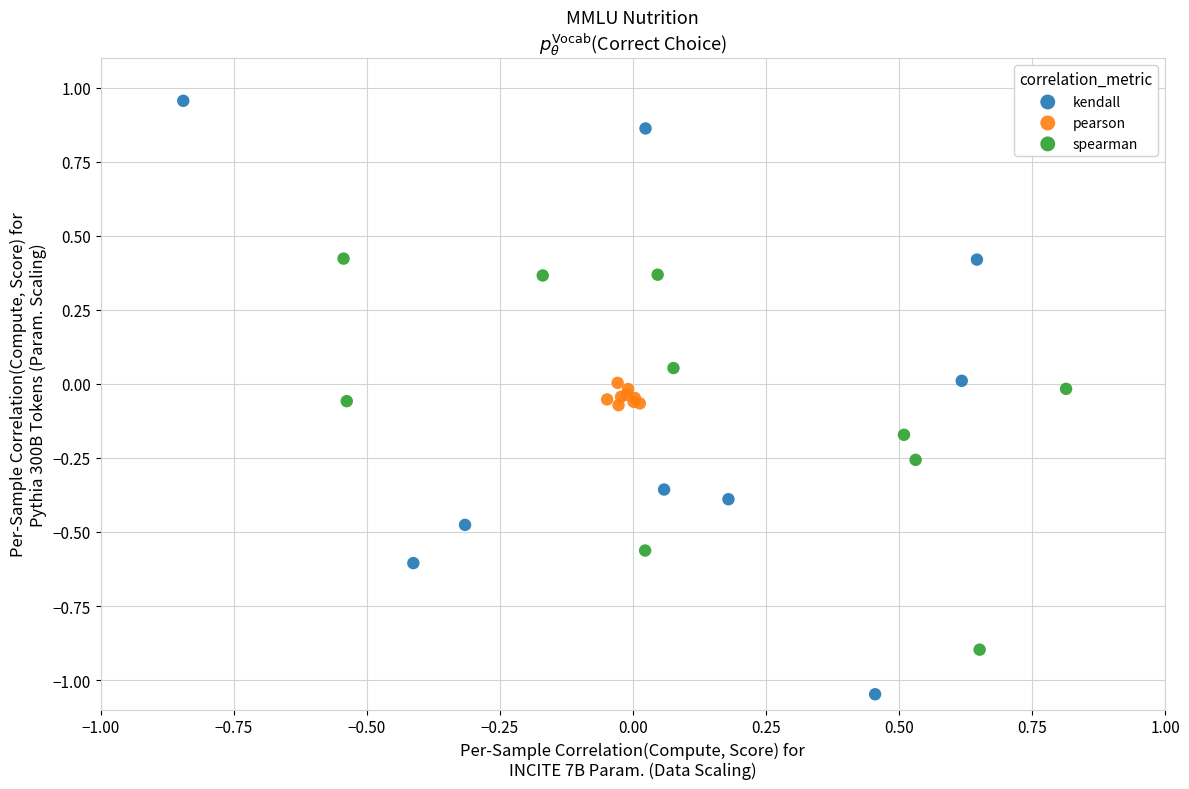

Which series has the largest Y range (max minus min)?

kendall